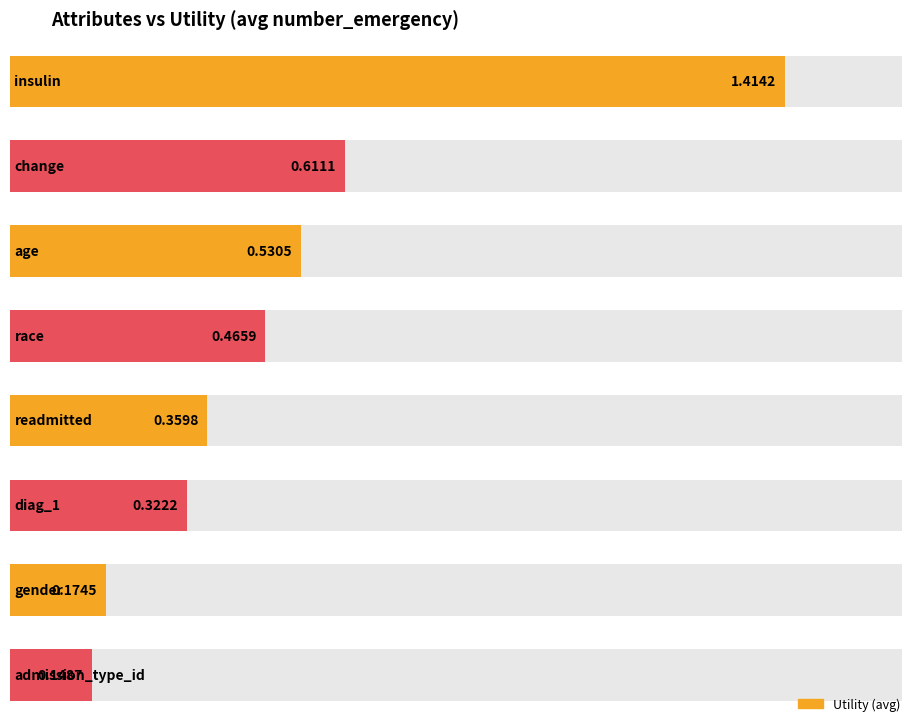

What is the change in value from change to race?

-0.1